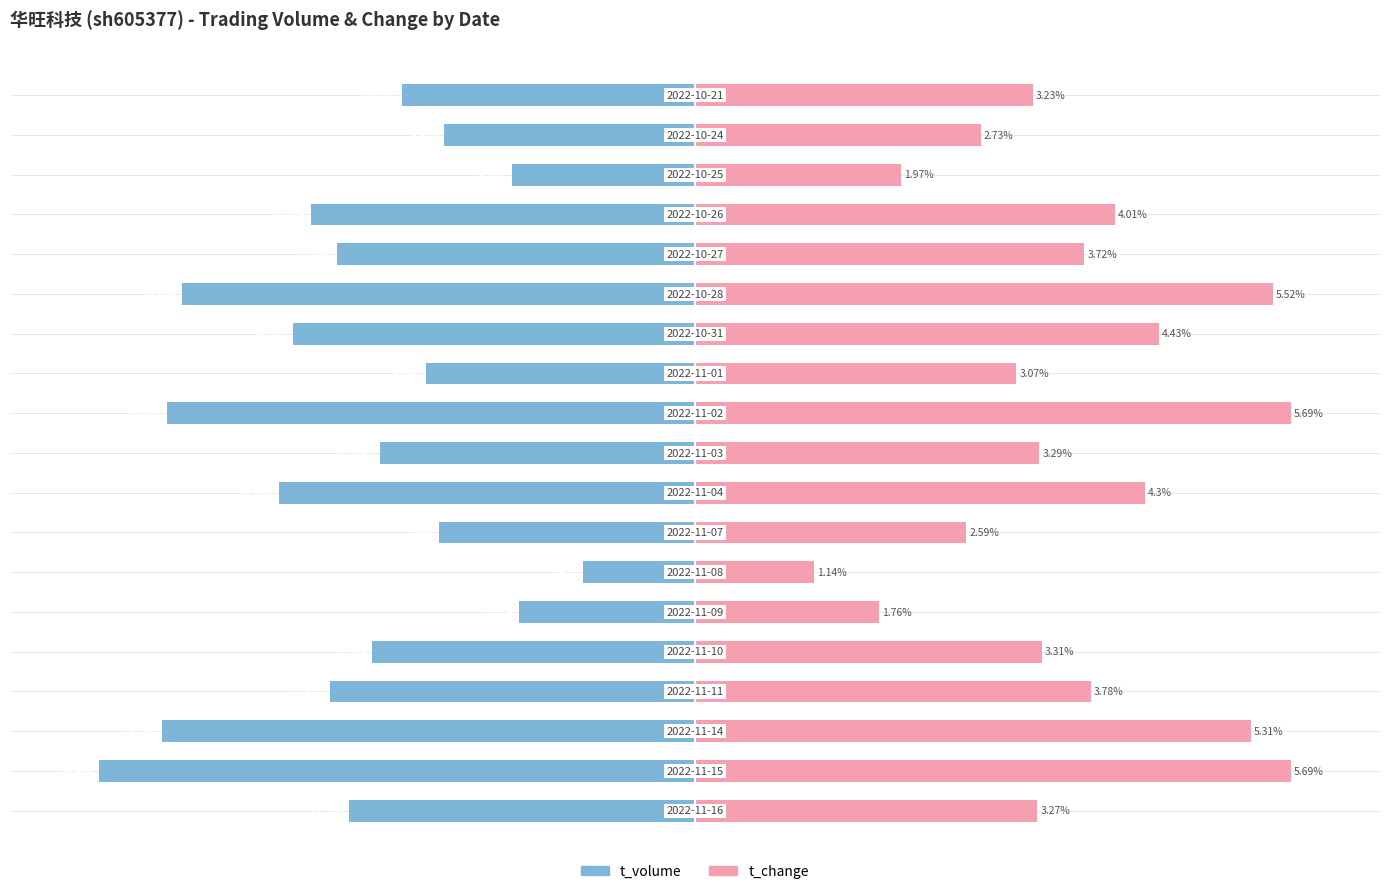

How many bars are there in total?

38